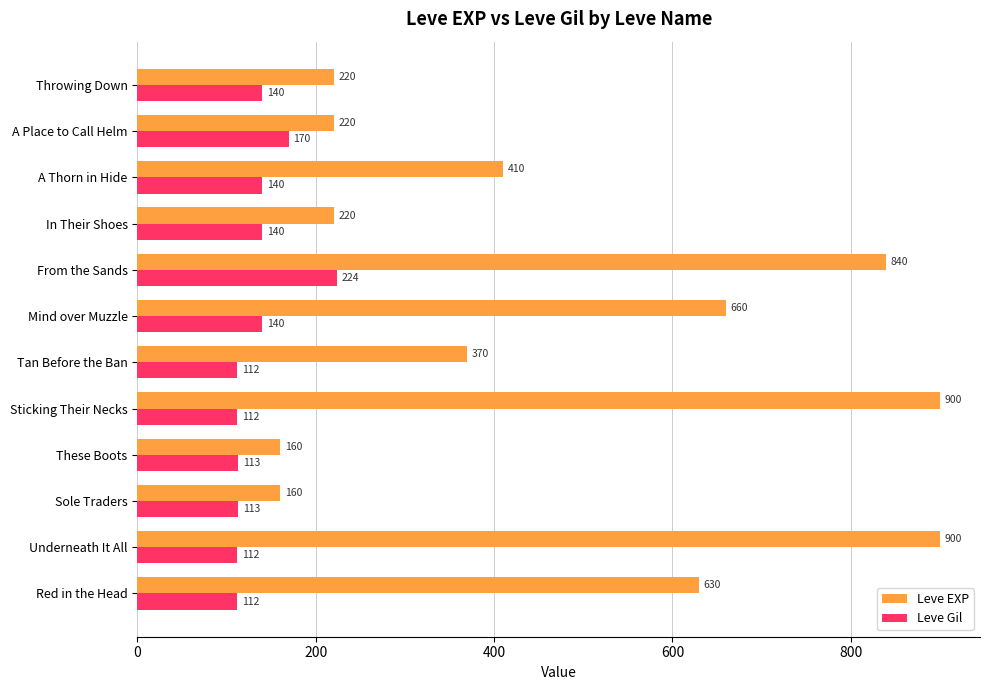

How many values in the Leve Gil series are below 140?

6